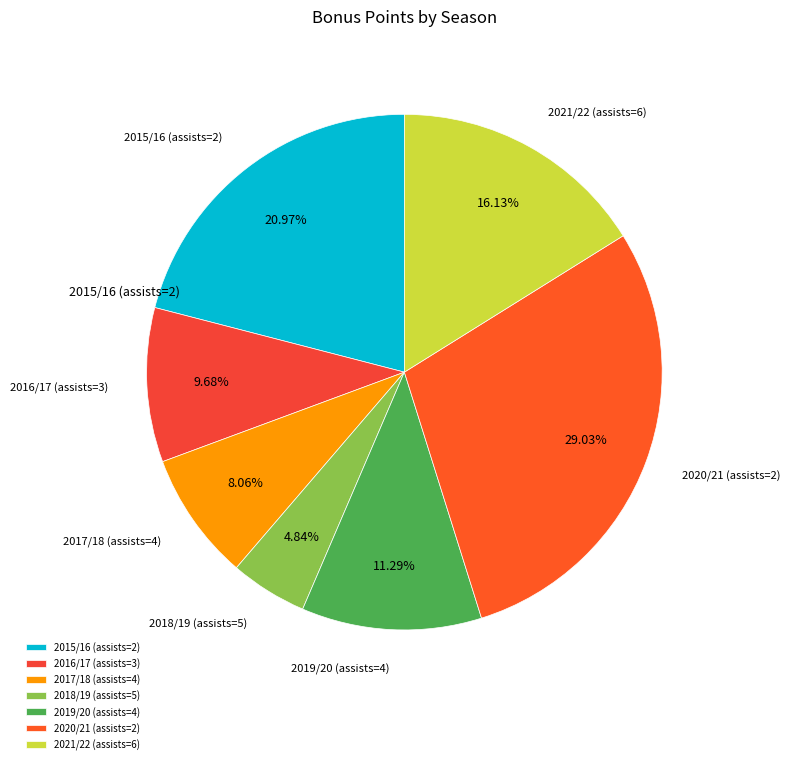

Which has a higher value, 2020/21 (assists=2) or 2017/18 (assists=4)?

2020/21 (assists=2)